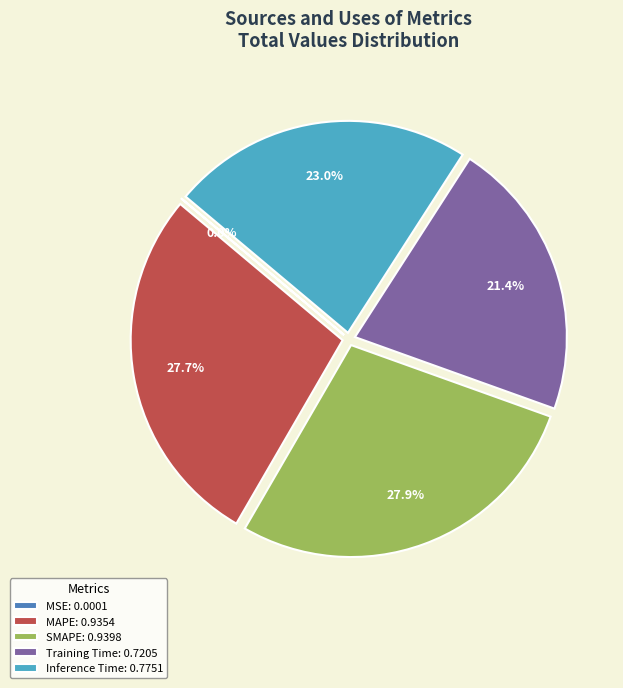

How much of the chart is everything except SMAPE: 0.9398?

72.1%